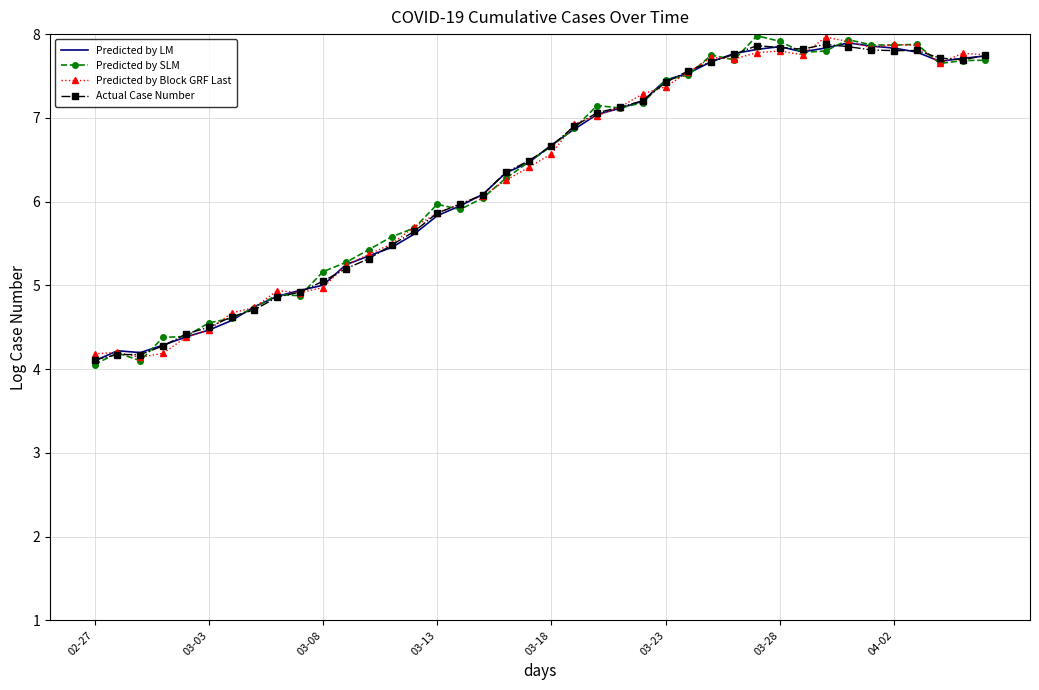

What is the maximum value shown in the chart?

8.0